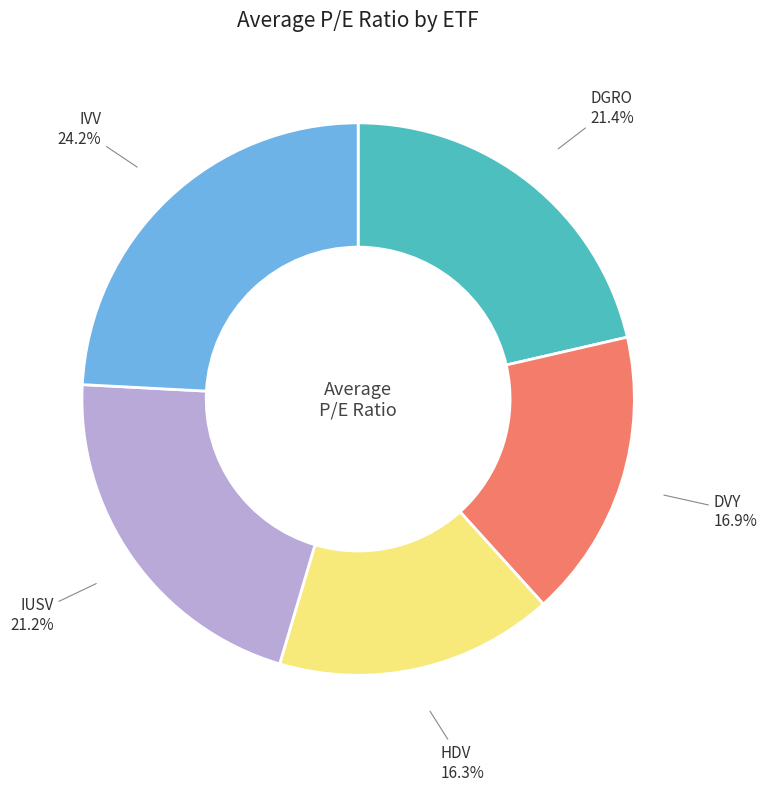

What is the smallest slice in the pie chart?

HDV